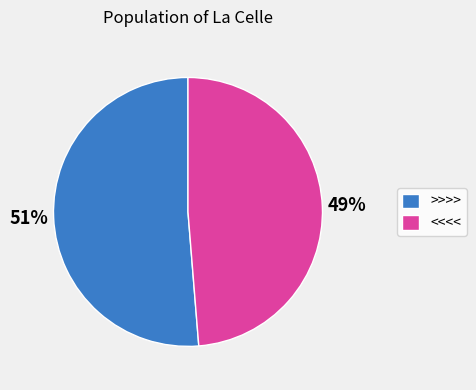

Is there any slice that represents more than half of the pie?

Yes